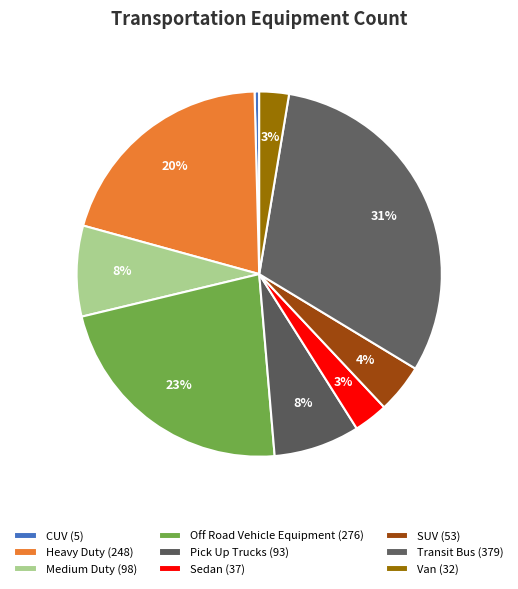

To the nearest percent, what is the combined percentage of SUV and Van?

7%